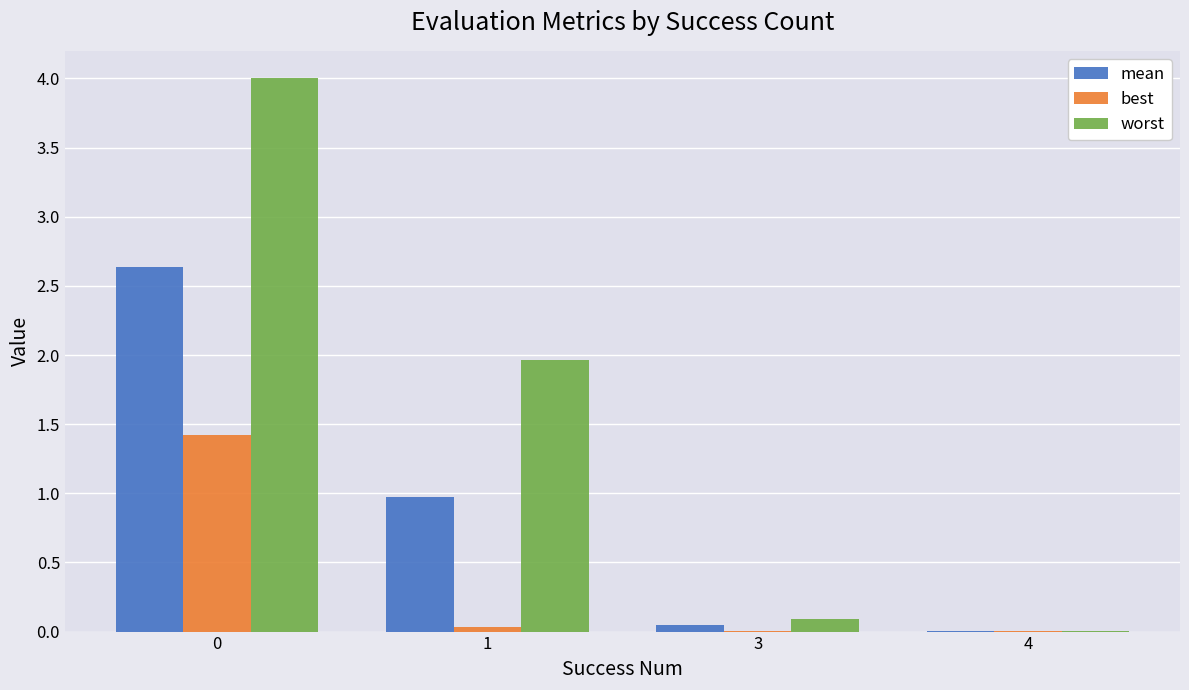

True or false: worst has a value of 0.0 at 4.

True